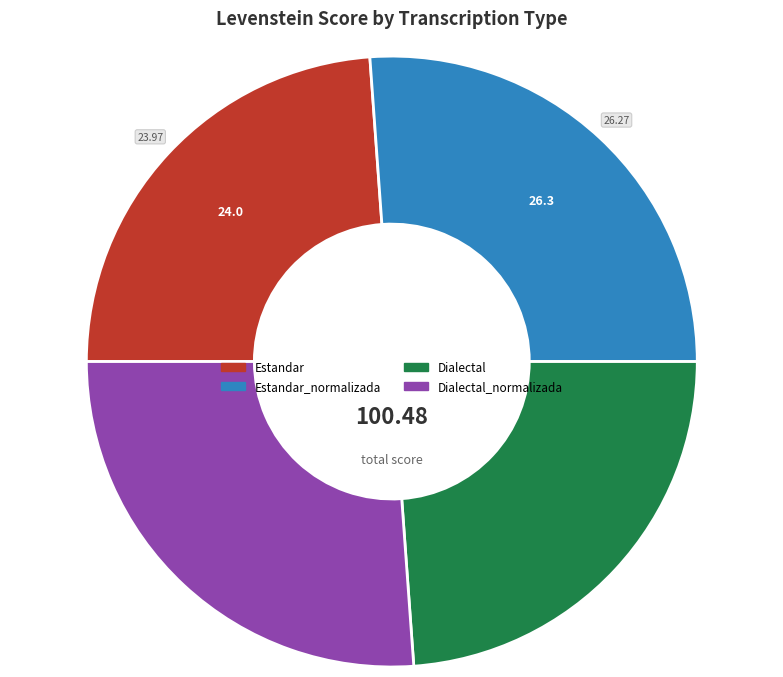

Is there a majority slice in this chart?

No